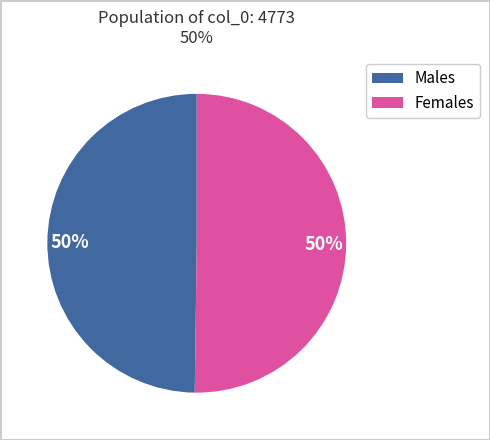

To the nearest percent, what is the average slice percentage?

50%